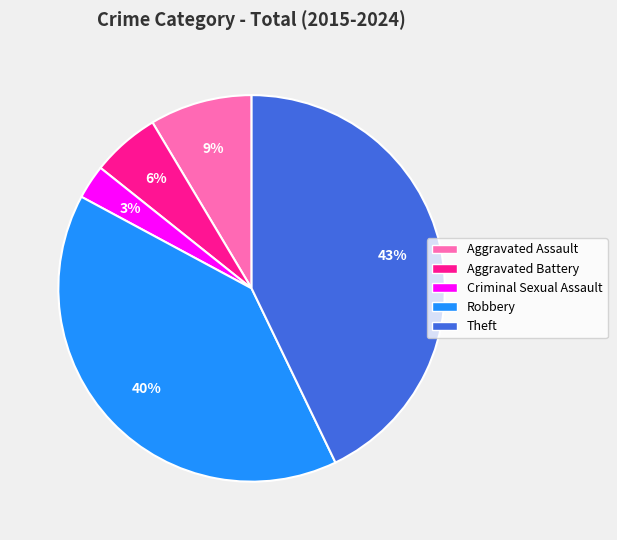

How many segments does this pie chart have?

5